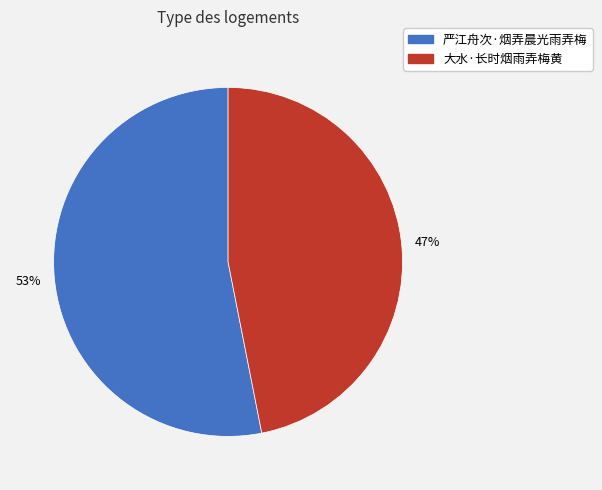

What percentage is the 大水·长时烟雨弄梅黄 slice, to the nearest percent?

47%